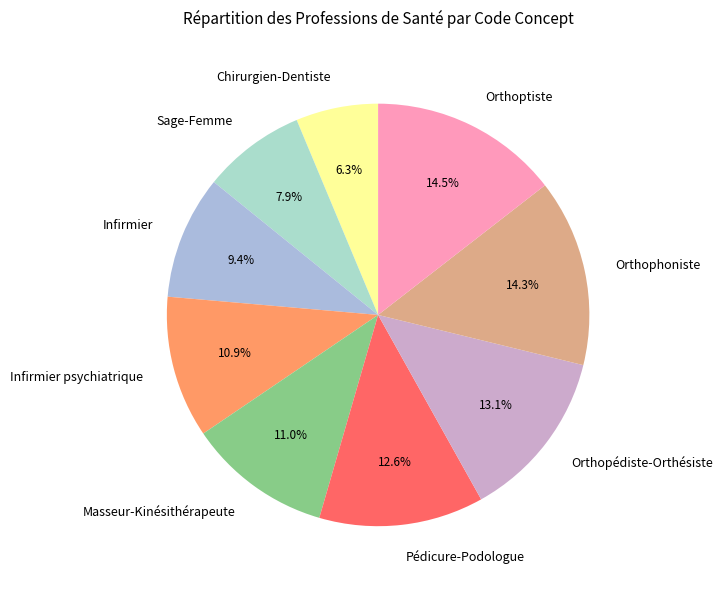

Count the number of slices in the pie.

9